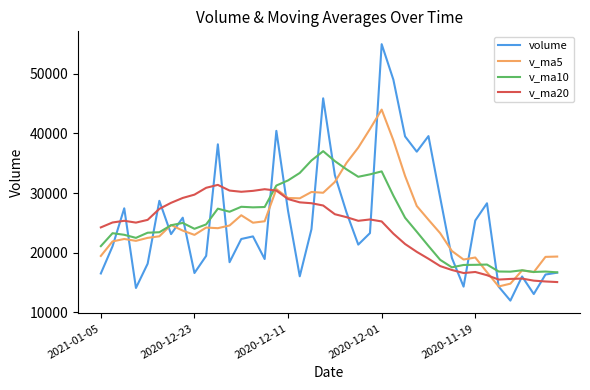

What is the maximum value shown in the chart?

55003.0